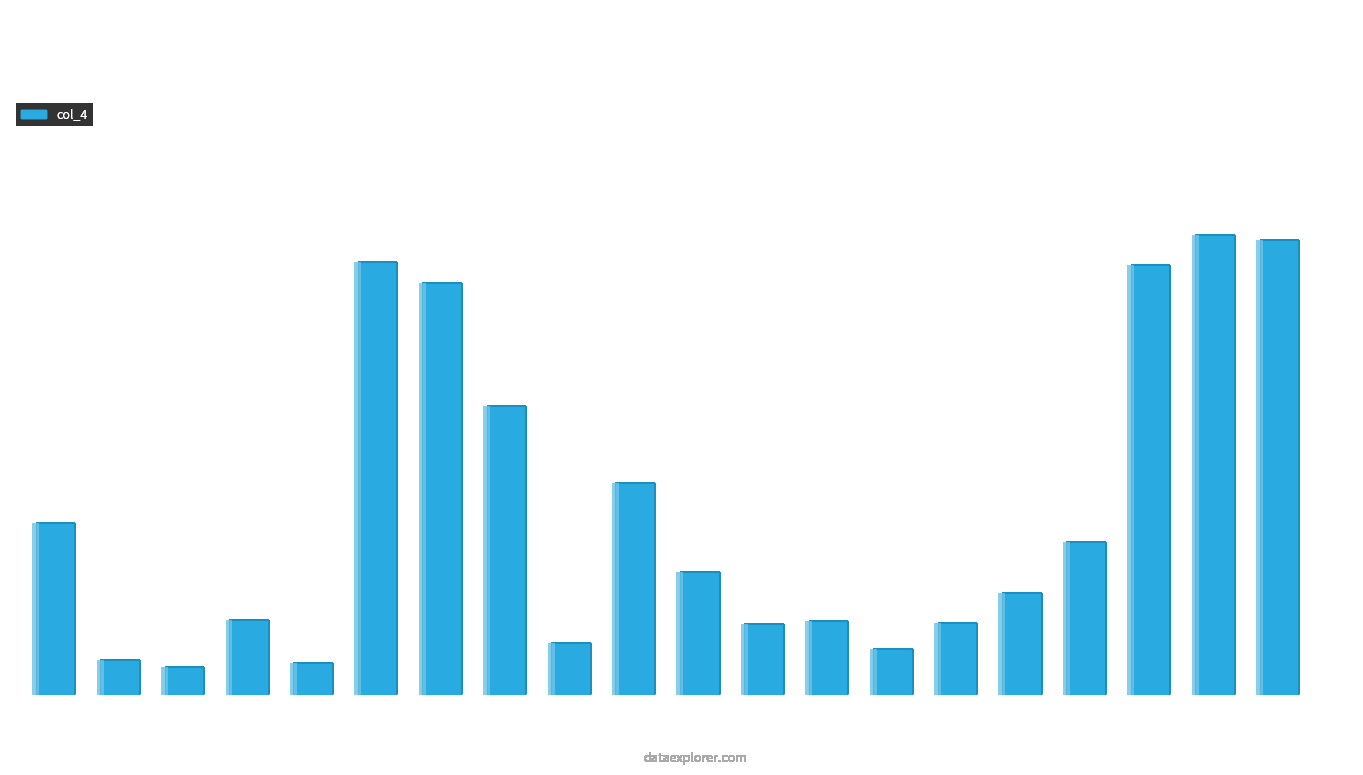

What is the maximum value shown in the chart?

18.1